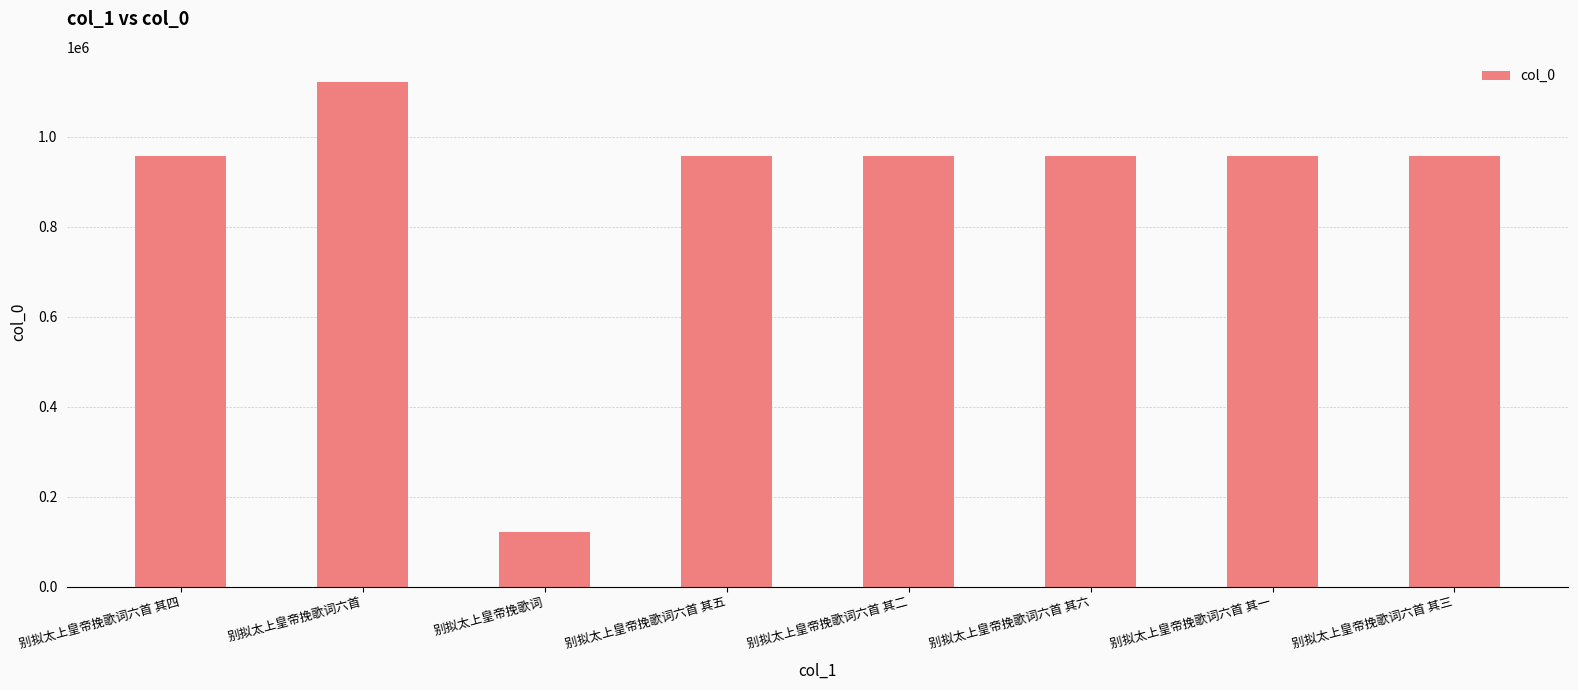

What is the value of the 1st bar from the left?

956552